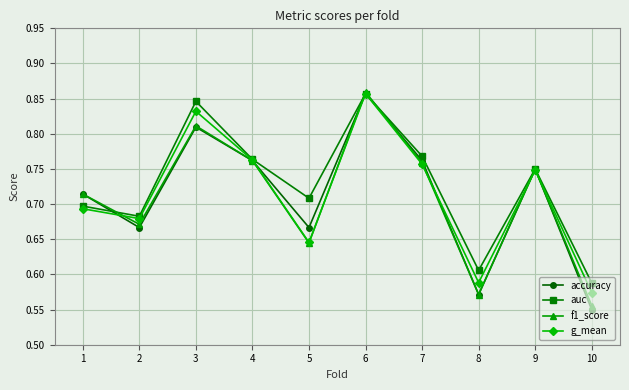

True or false: accuracy and g_mean intersect in this chart.

True